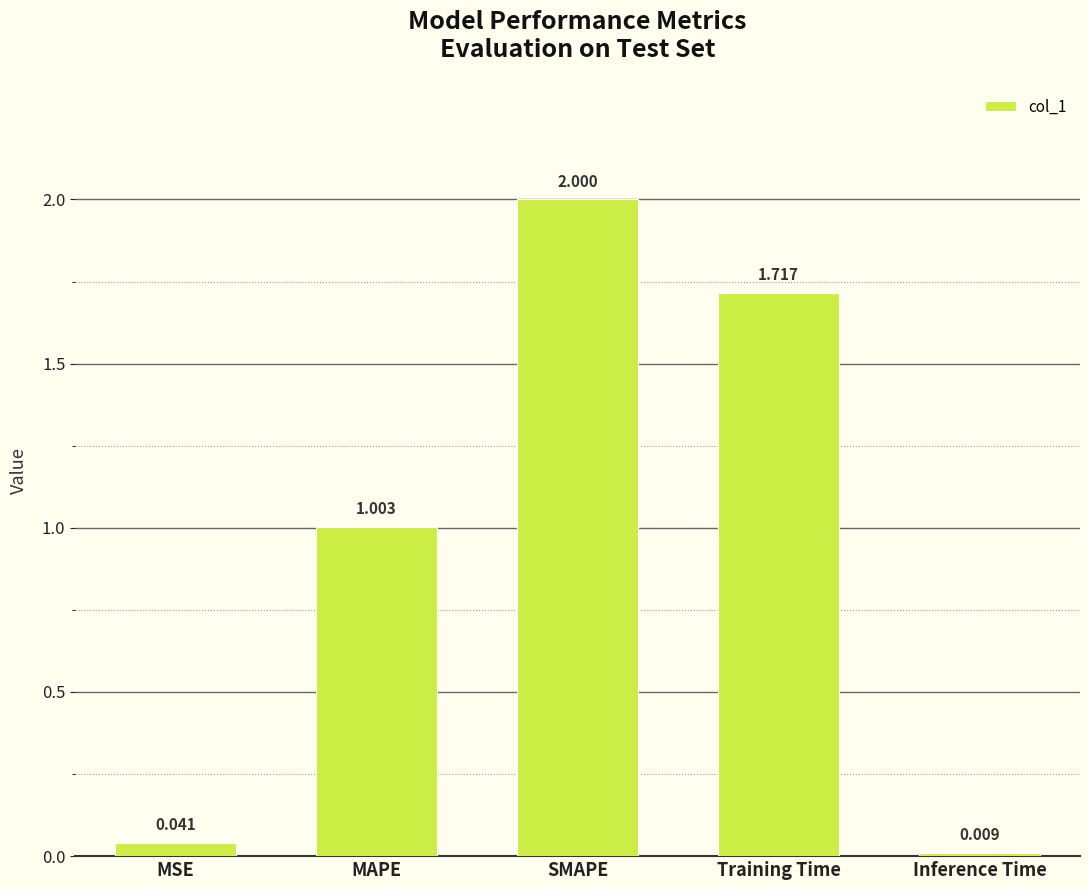

Between MSE and SMAPE, which is larger?

SMAPE